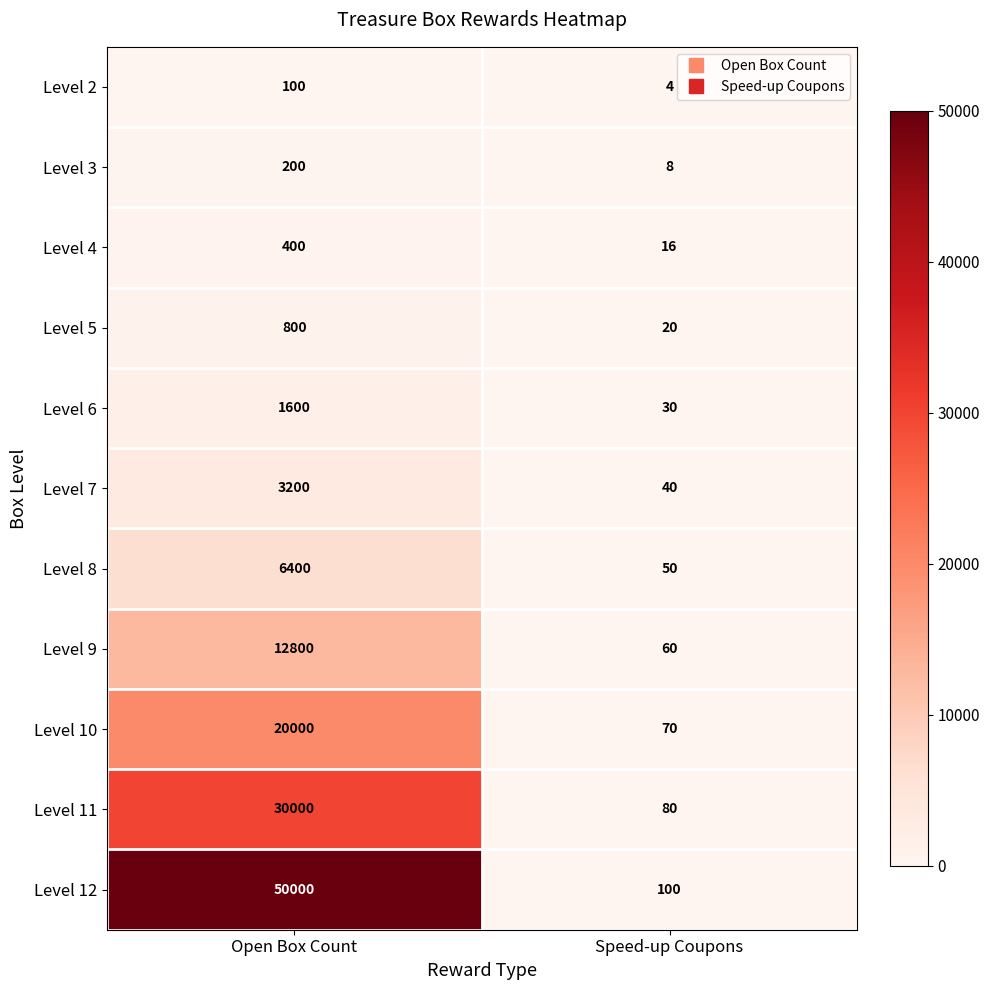

Reading left to right, extract all data points from this chart.

Level 2: Open Box Count=100	Speed-up Coupons=4
Level 3: Open Box Count=200	Speed-up Coupons=8
Level 4: Open Box Count=400	Speed-up Coupons=16
Level 5: Open Box Count=800	Speed-up Coupons=20
Level 6: Open Box Count=1600	Speed-up Coupons=30
Level 7: Open Box Count=3200	Speed-up Coupons=40
Level 8: Open Box Count=6400	Speed-up Coupons=50
Level 9: Open Box Count=12800	Speed-up Coupons=60
Level 10: Open Box Count=20000	Speed-up Coupons=70
Level 11: Open Box Count=30000	Speed-up Coupons=80
Level 12: Open Box Count=50000	Speed-up Coupons=100